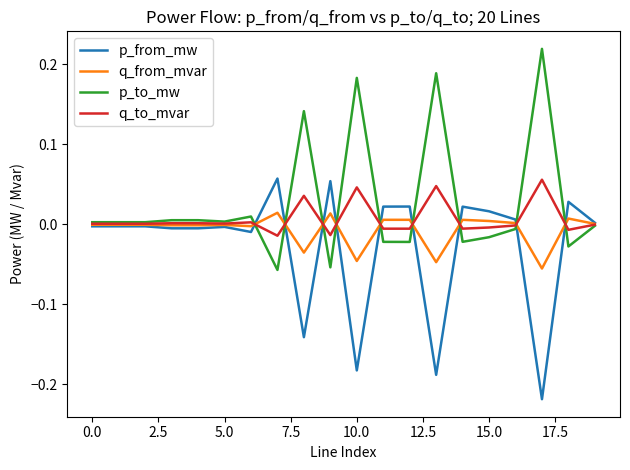

Which series has the largest total across all categories?

p_to_mw